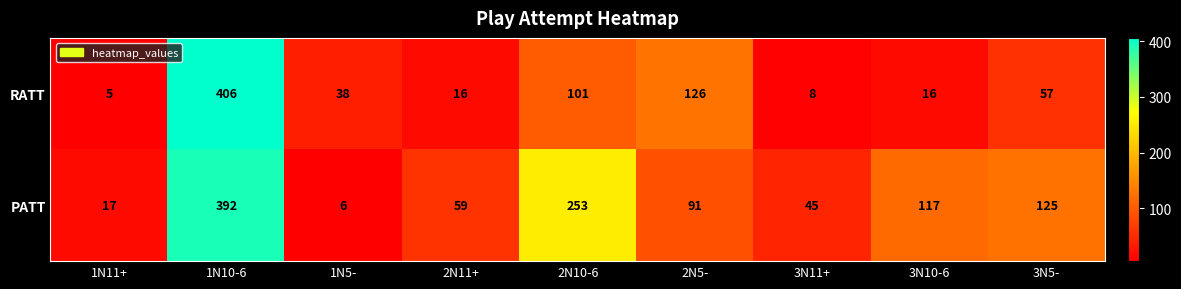

What is the spread (max minus min) of values at 1N11+?

12